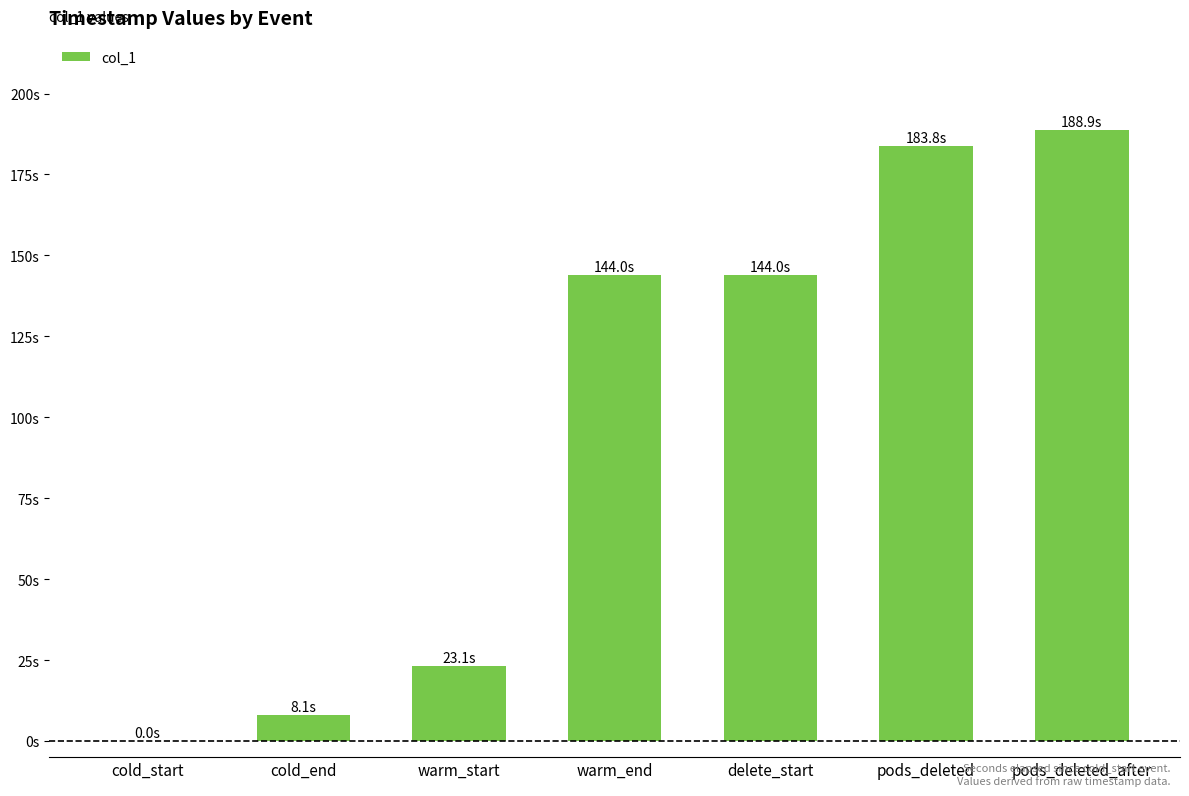

Are the bars horizontal?

No